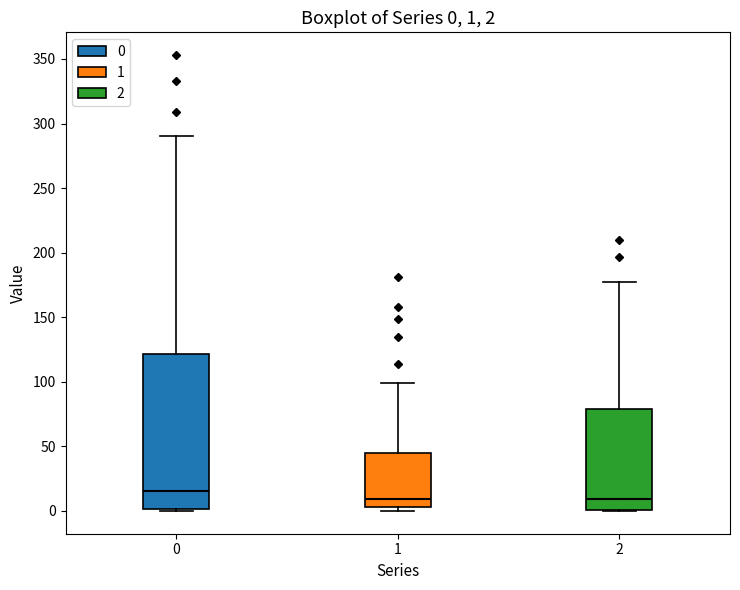

Comparing the boxes themselves (not the whiskers), which one is the tallest?

0